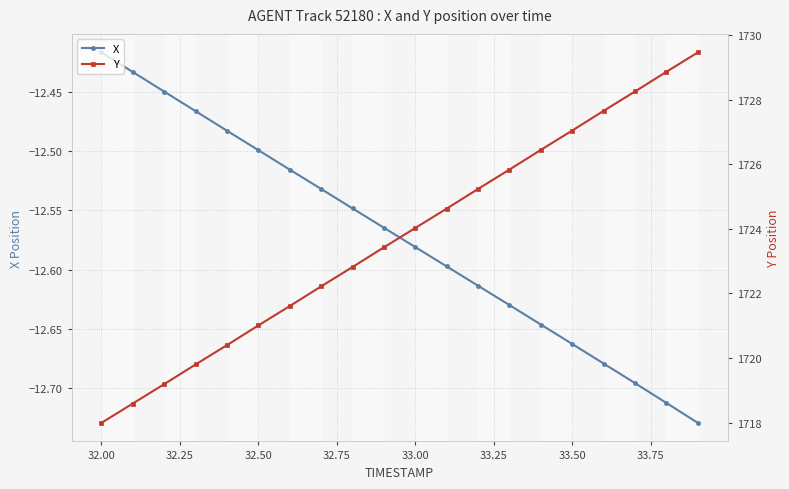

Which series has the widest spread of values?

Y